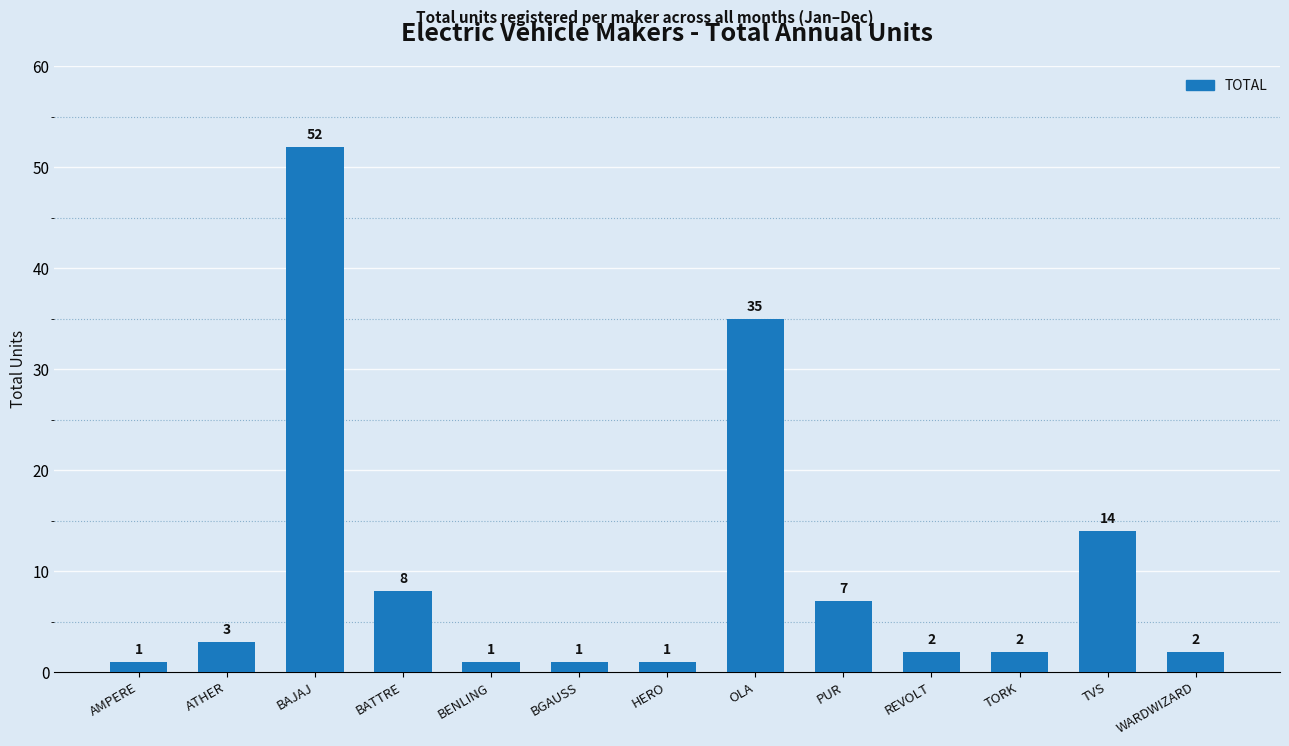

What is the minimum value shown in the chart?

1